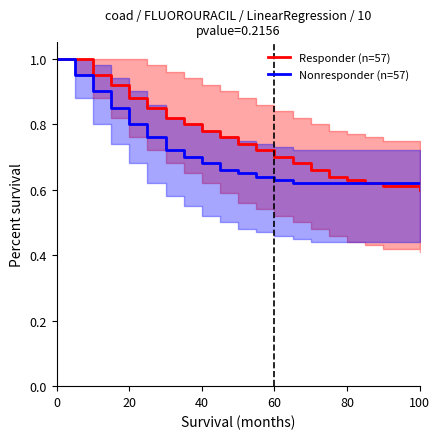

What is the value of the Responder (n=57) point at the 11th from the left?

0.7